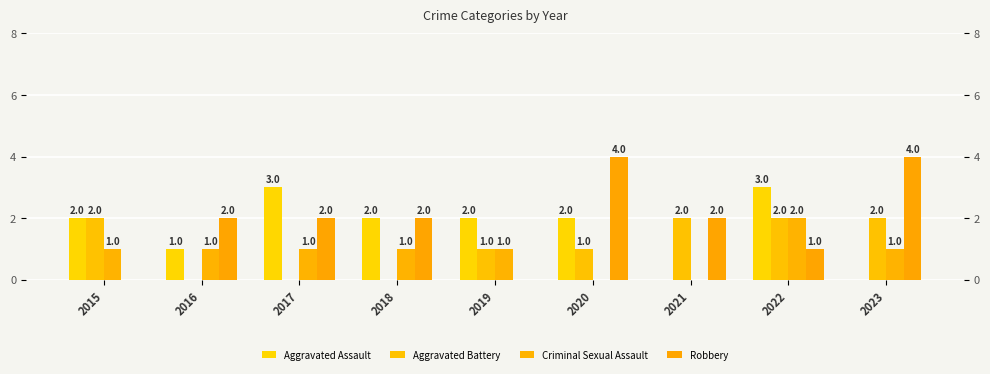

How many groups of bars are there?

9